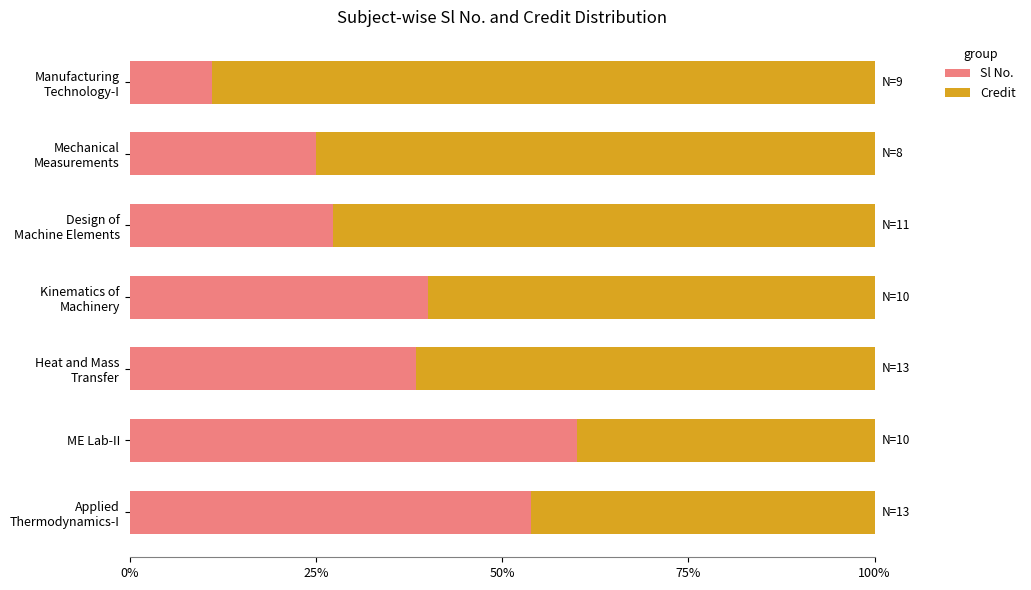

What is the difference between the maximum and second lowest values in the Sl No. series?

35.0